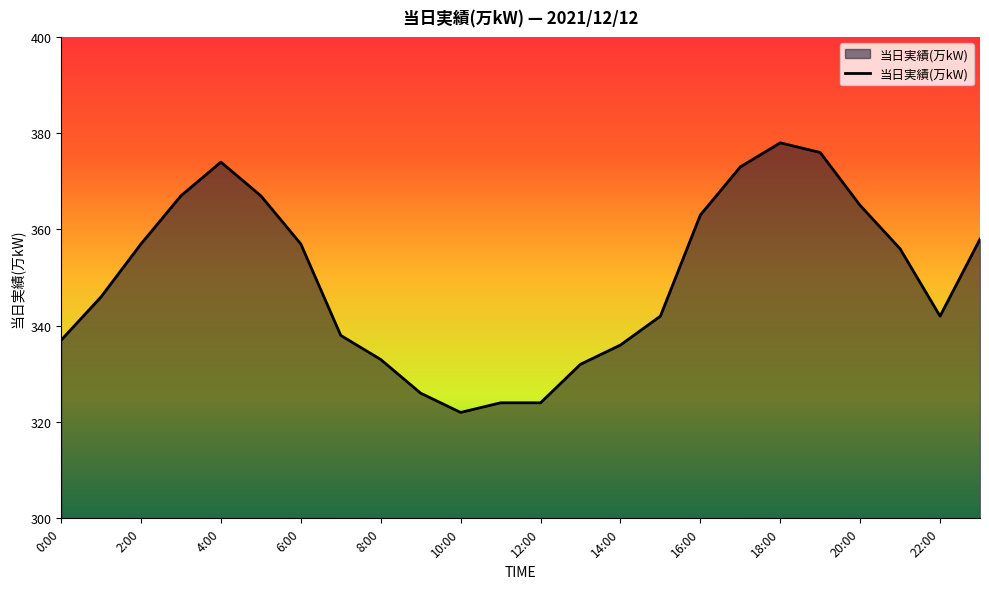

What is the greatest value displayed?

378